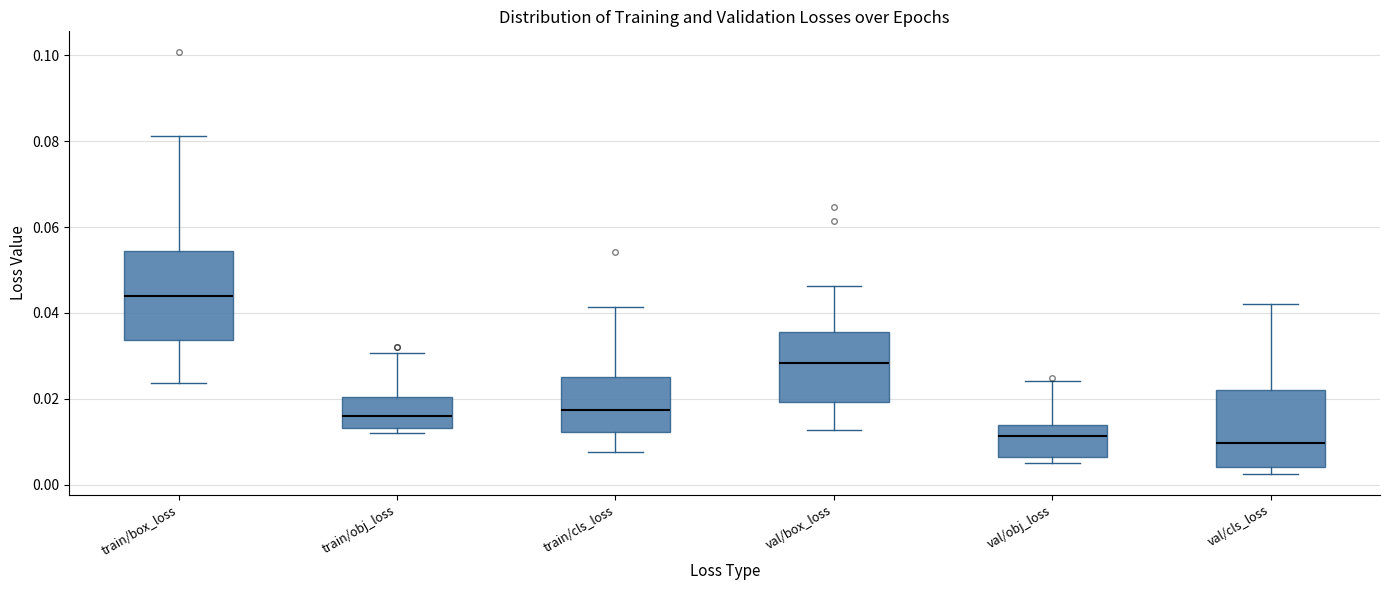

Which box is the tallest, from its lower edge to its upper edge?

train/box_loss